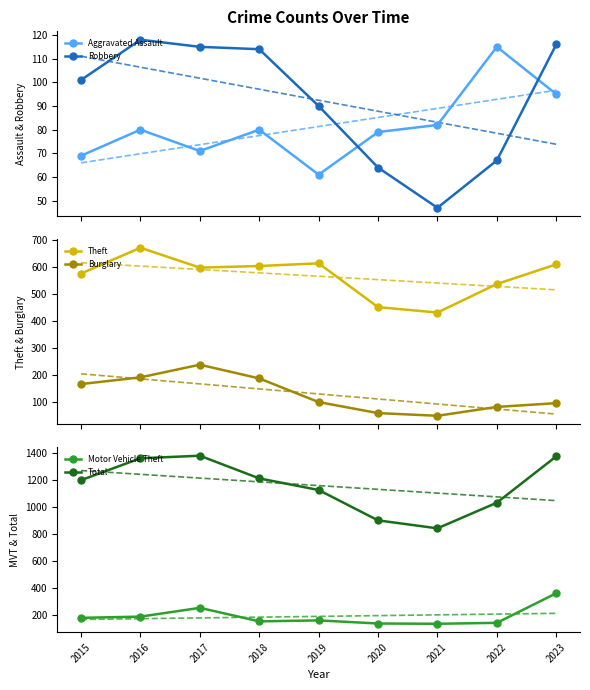

List the labels in order of Aggravated Assault value, smallest first.

2019, 2015, 2017, 2020, 2016, 2018, 2021, 2023, 2022